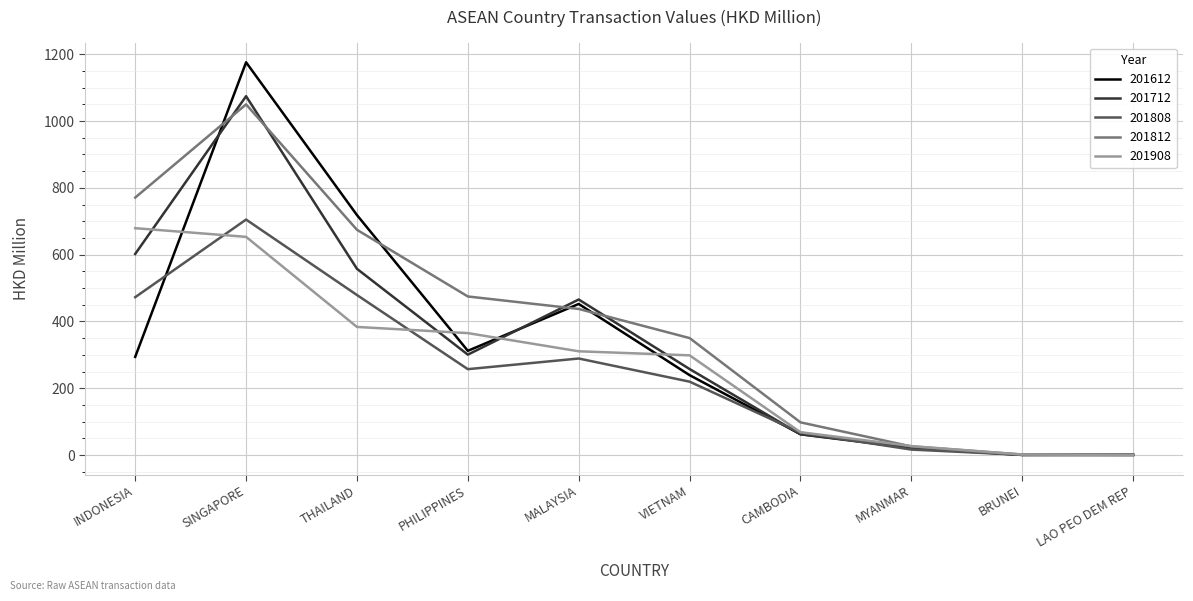

Is it true that 201712 equals 557.6 at THAILAND?

True